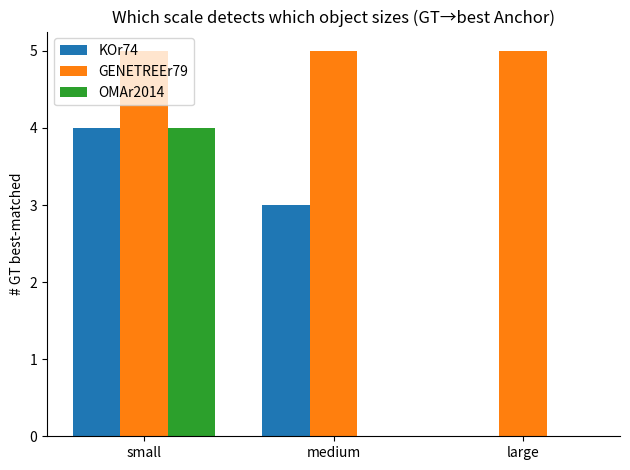

Is it true that KOr74 equals 3 at medium?

True